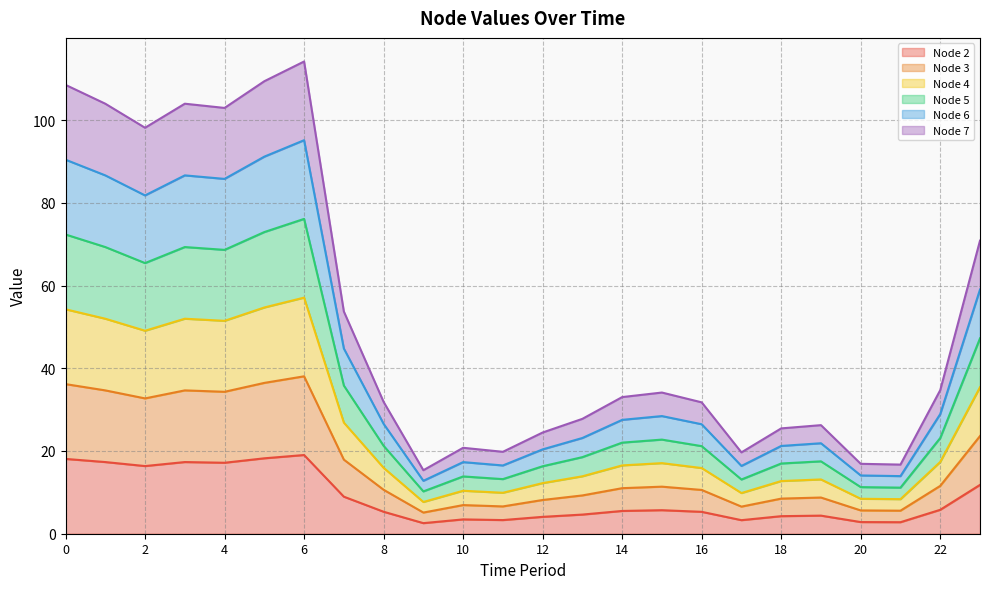

At which category does Node 6 reach its first local peak?

3